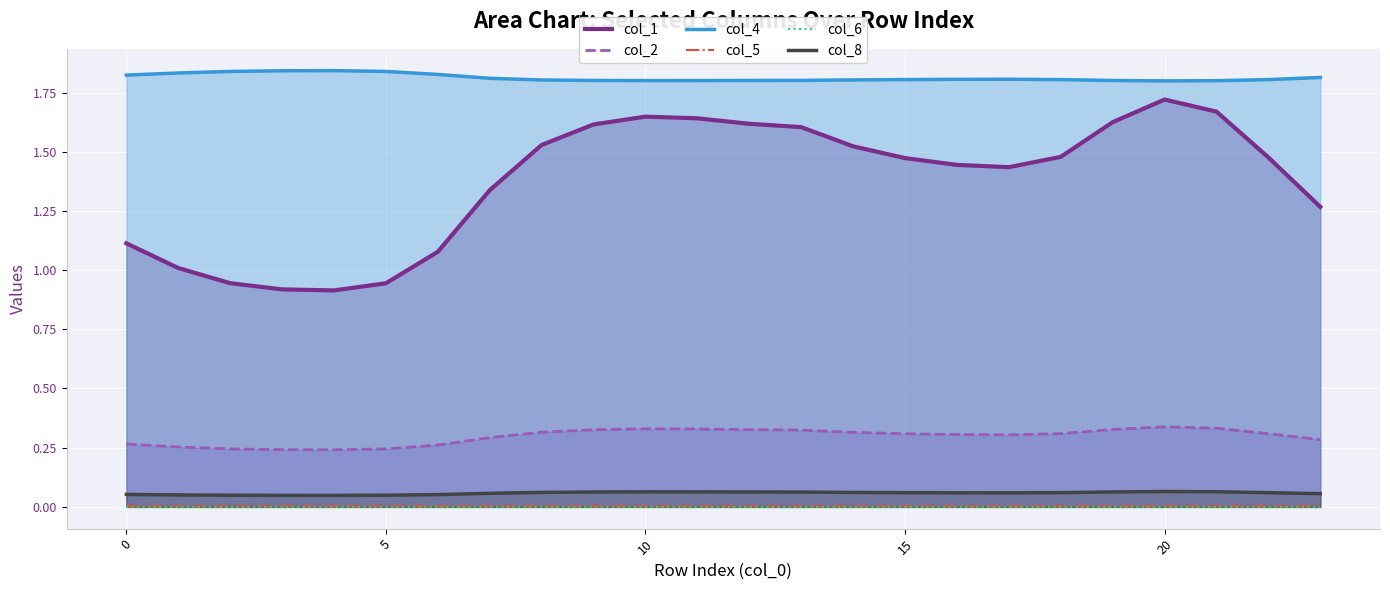

Rank the series by their maximum value, from highest to lowest.

col_4, col_1, col_2, col_8, col_5, col_6